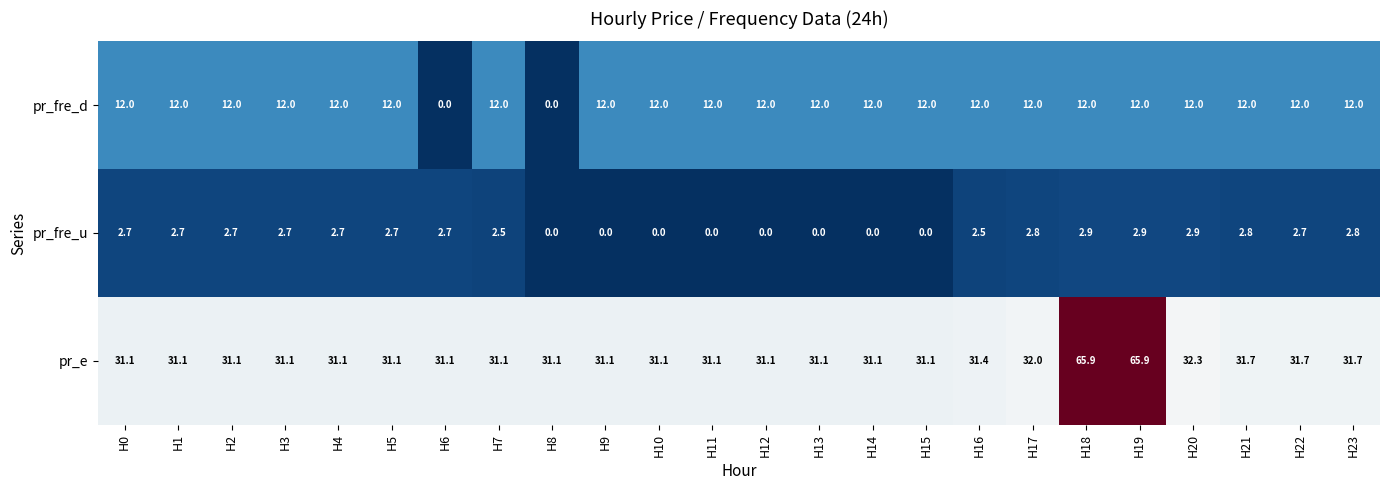

List the series in order of their overall mean, highest first.

pr_e, pr_fre_d, pr_fre_u